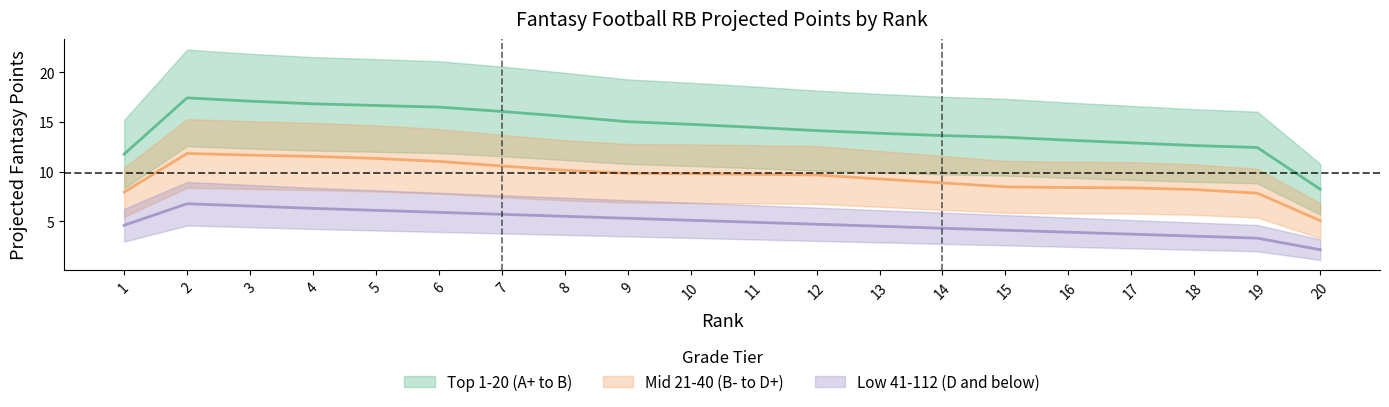

What is the maximum value for Top 1-20 (A+ to B)?

17.9